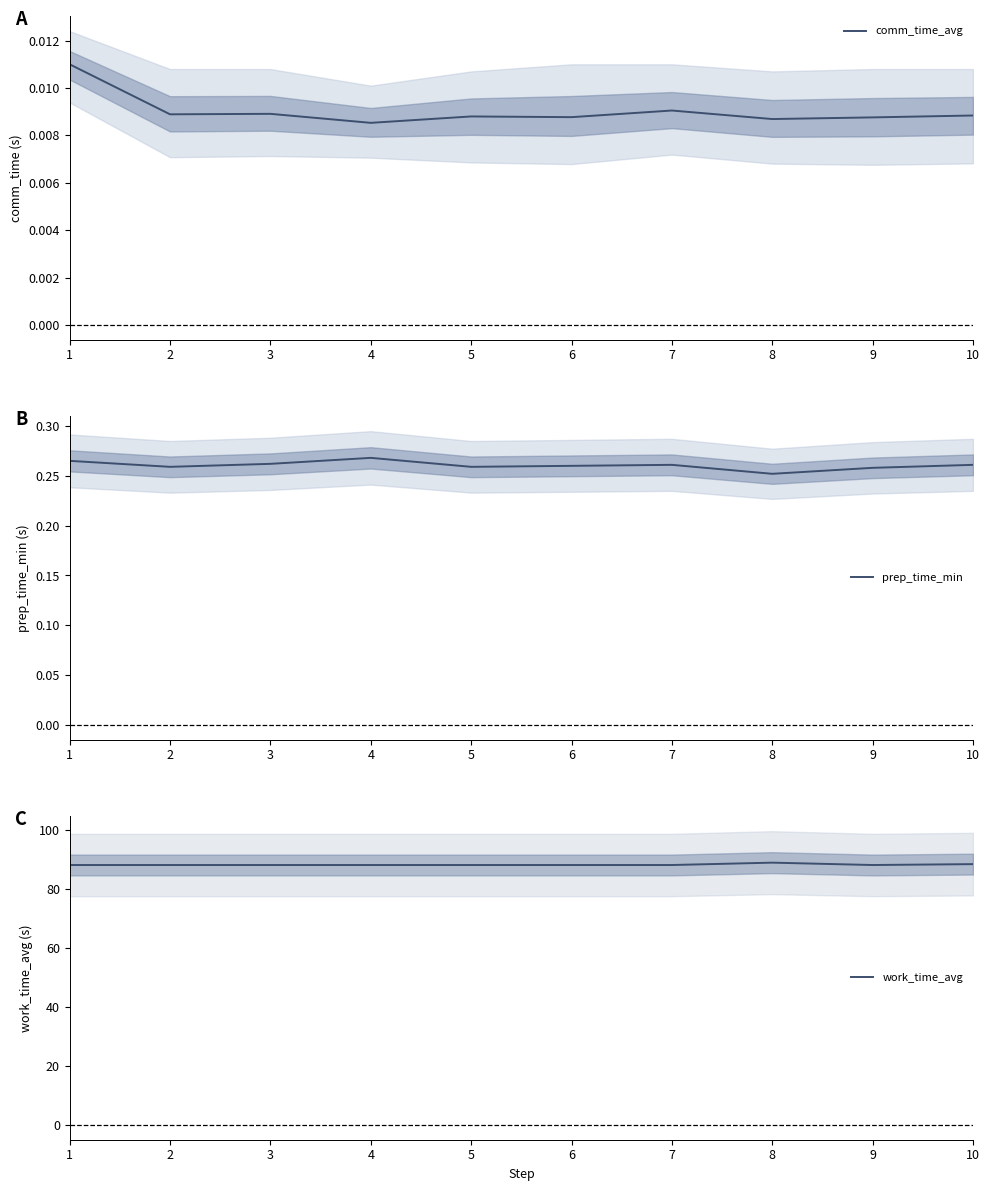

How many lines are shown in the chart?

3